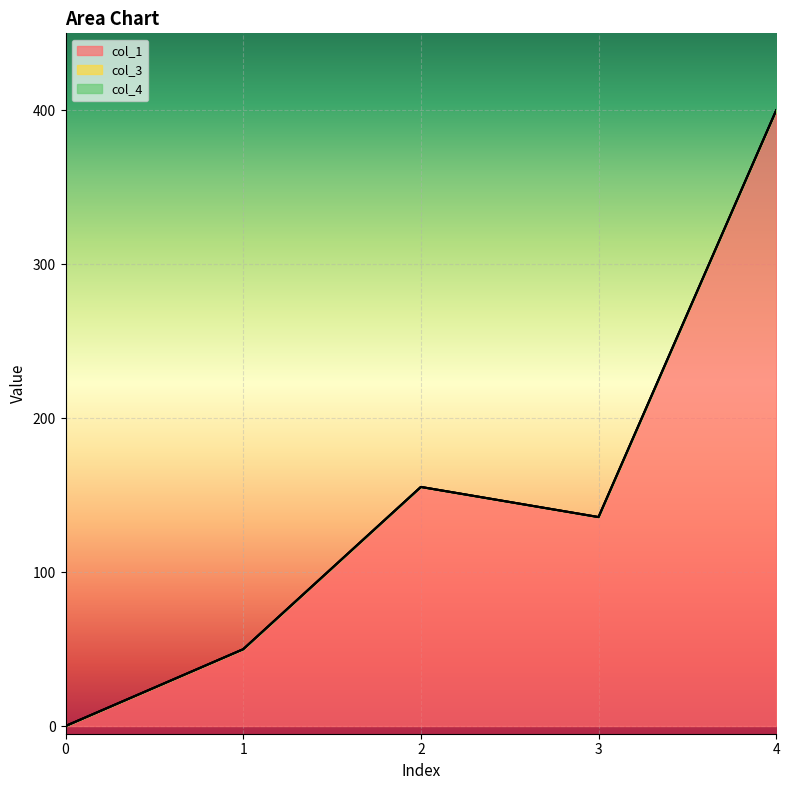

True or false: col_3 and col_4 cross at least once.

False